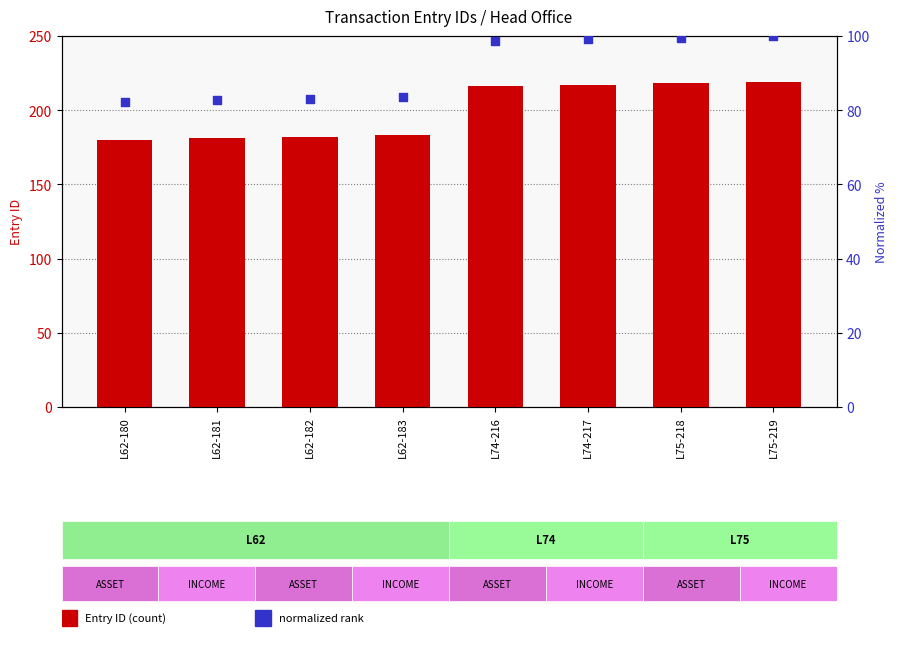

Which series reaches the minimum Y coordinate?

normalized rank